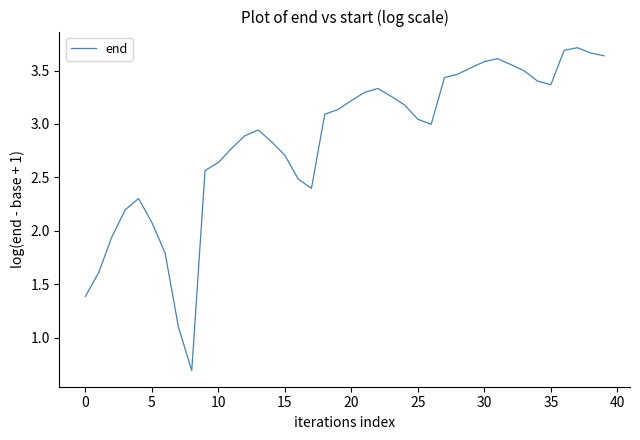

What is the minimum value shown in the chart?

0.7